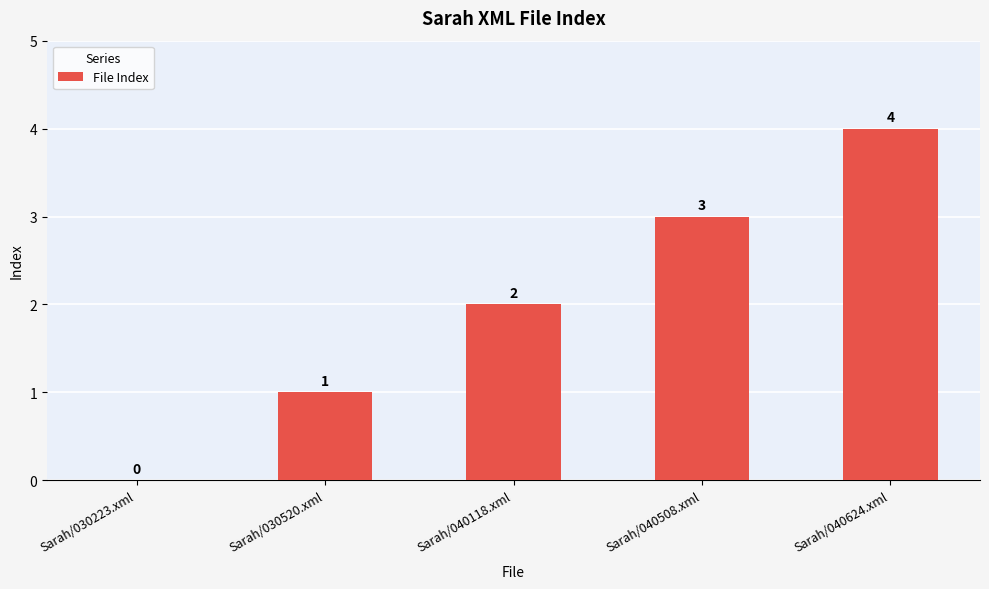

The value at Sarah/040508.xml is 5. True or false?

False